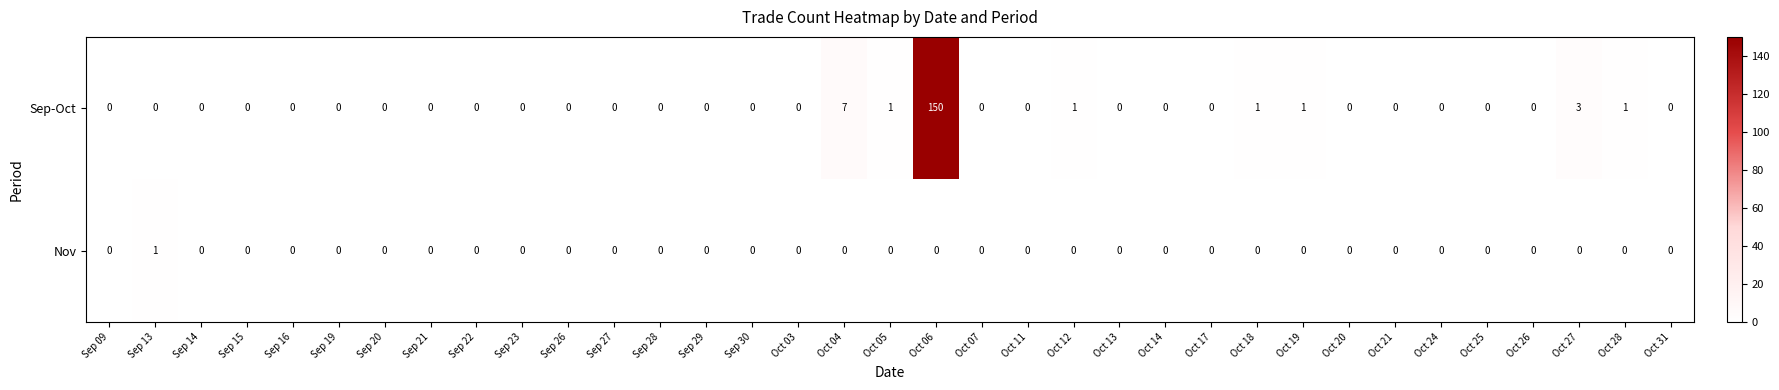

Is it true that Nov equals 0 at Oct 07?

True